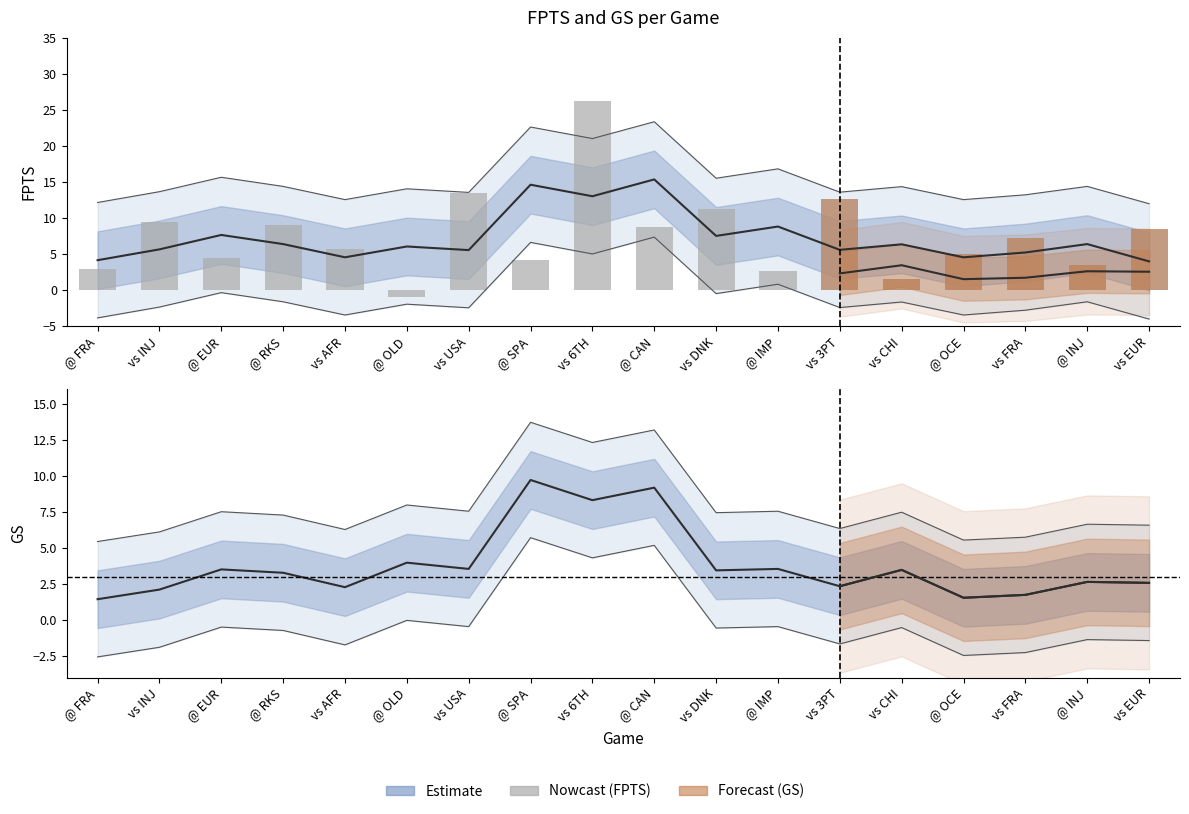

What is the difference between the GS values at vs USA and vs FRA?

1.8